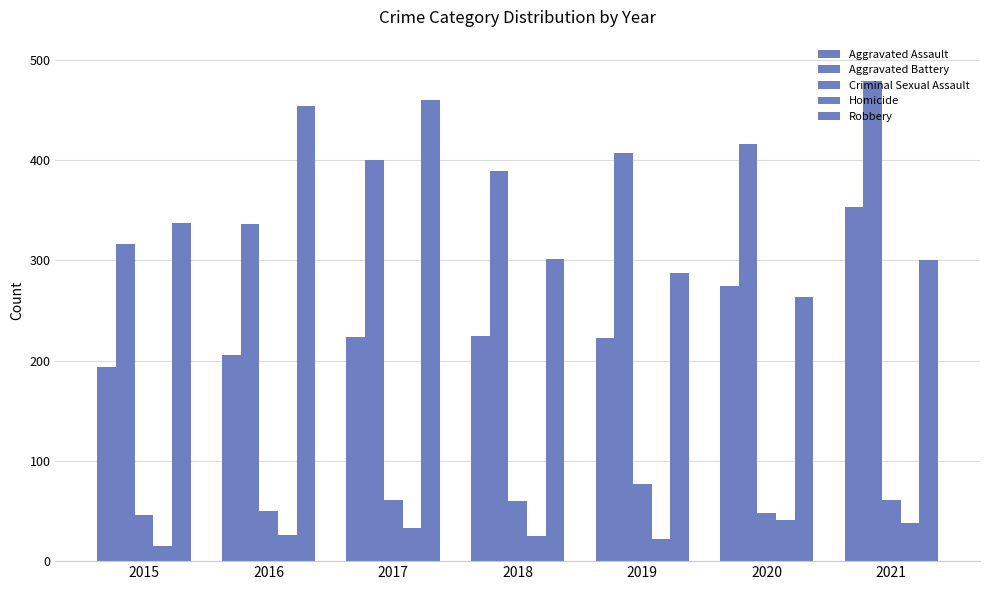

The value of Aggravated Battery at 2015 is 448. True or false?

False